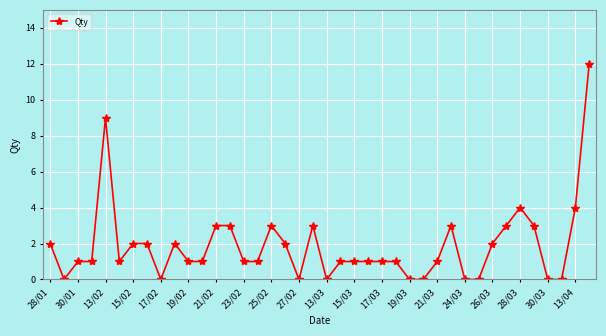

What is the value of the 39th point from the left?

4